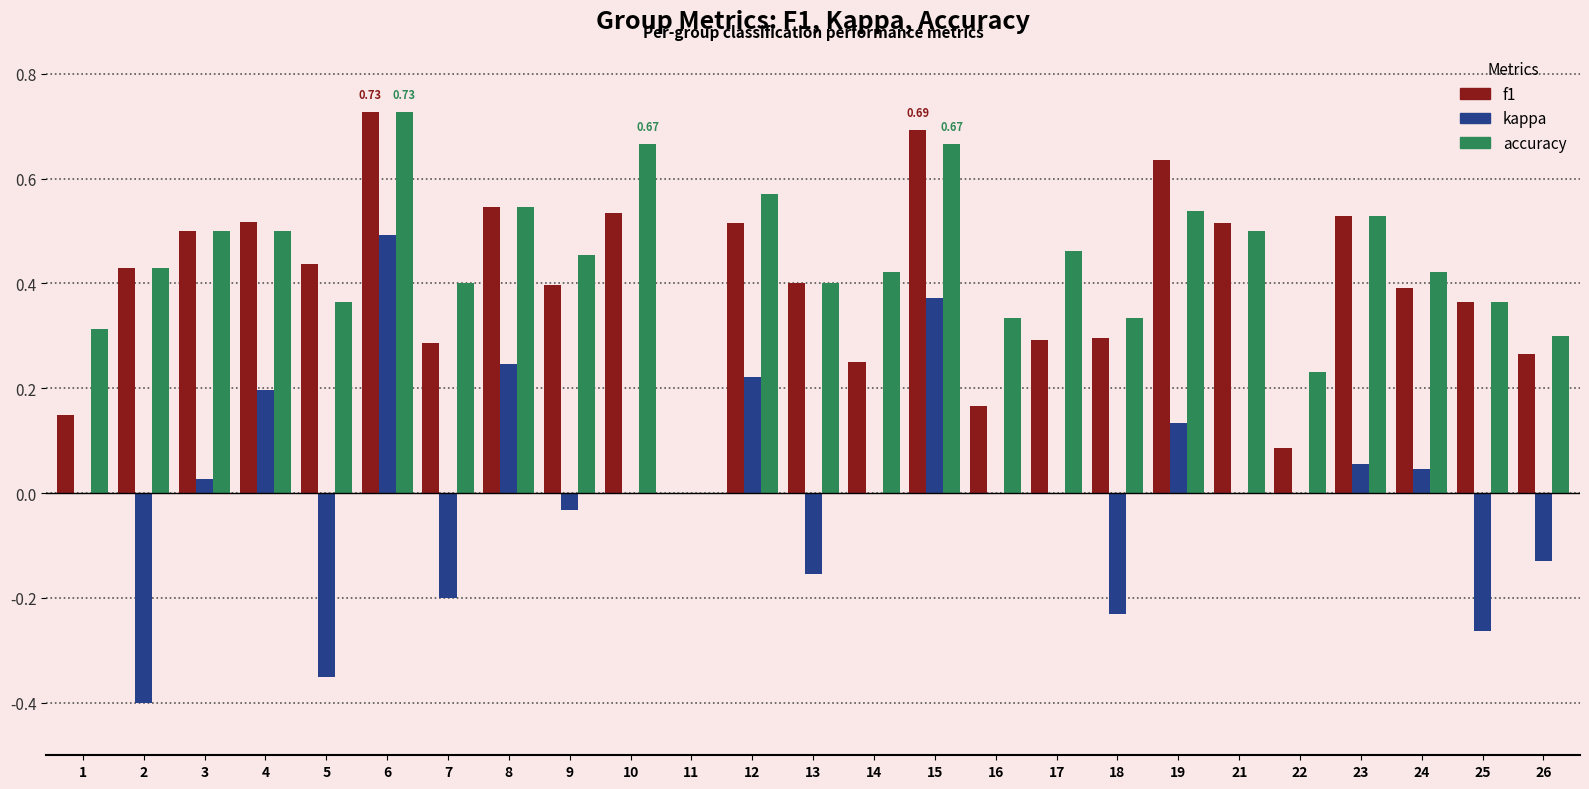

Which series has the largest range (max minus min)?

kappa